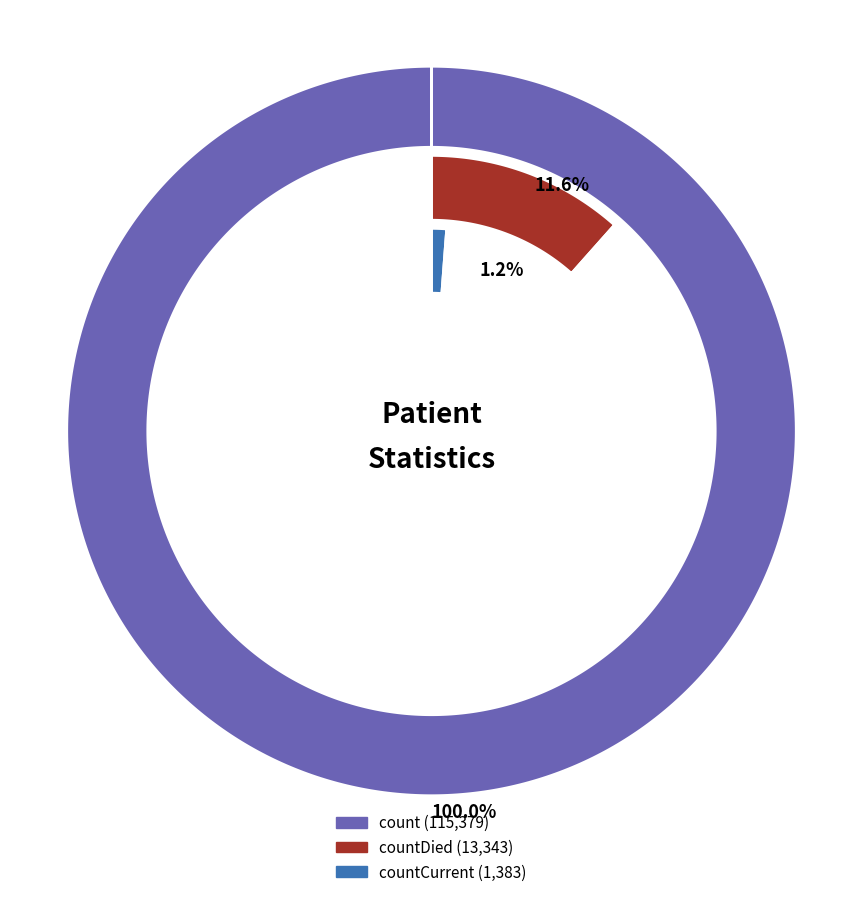

Which slice represents more than half of the pie?

count